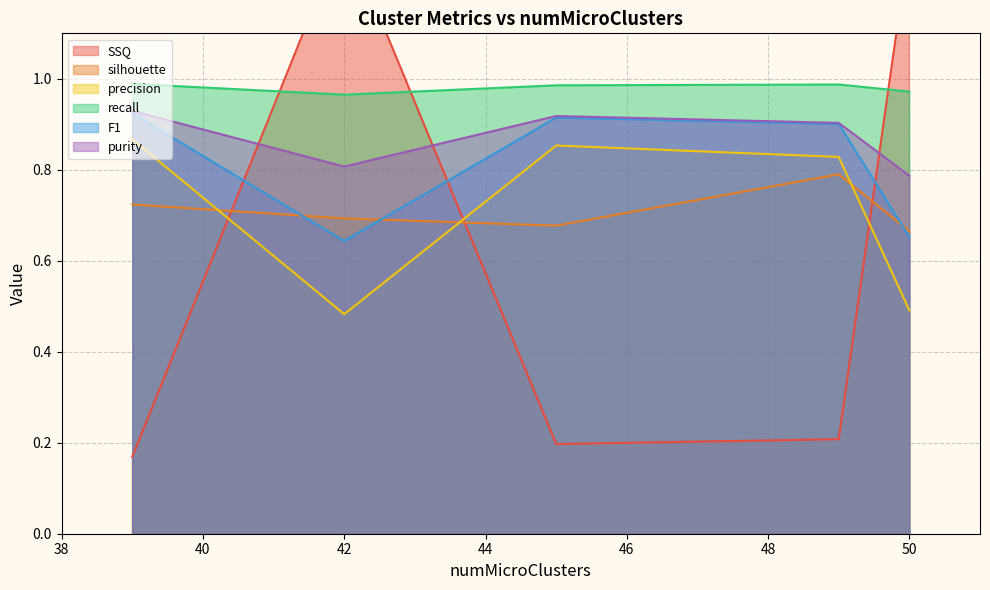

True or false: F1 and silhouette cross at least once.

True